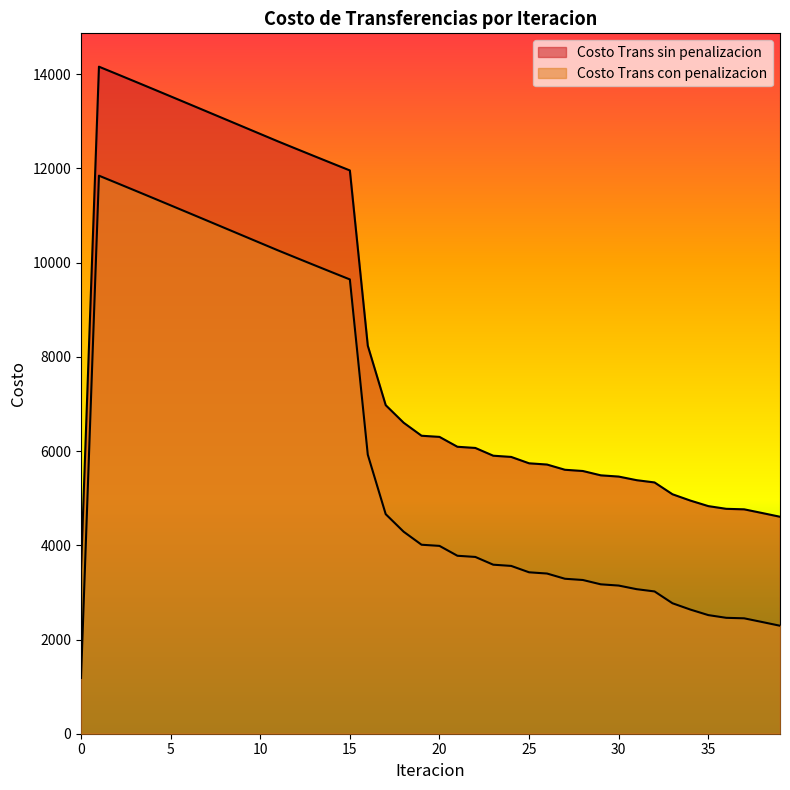

What is the difference between the highest and lowest values at 37?

2314.0